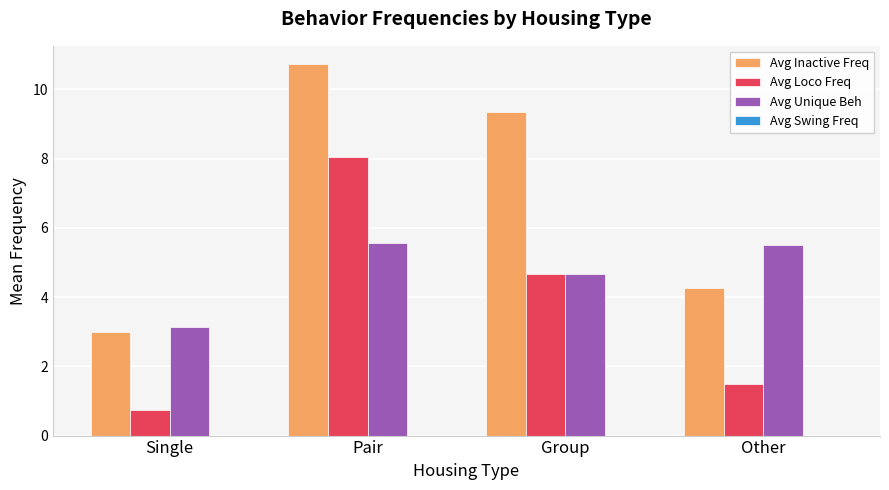

What is the label of the 4th bar from the right?

Single